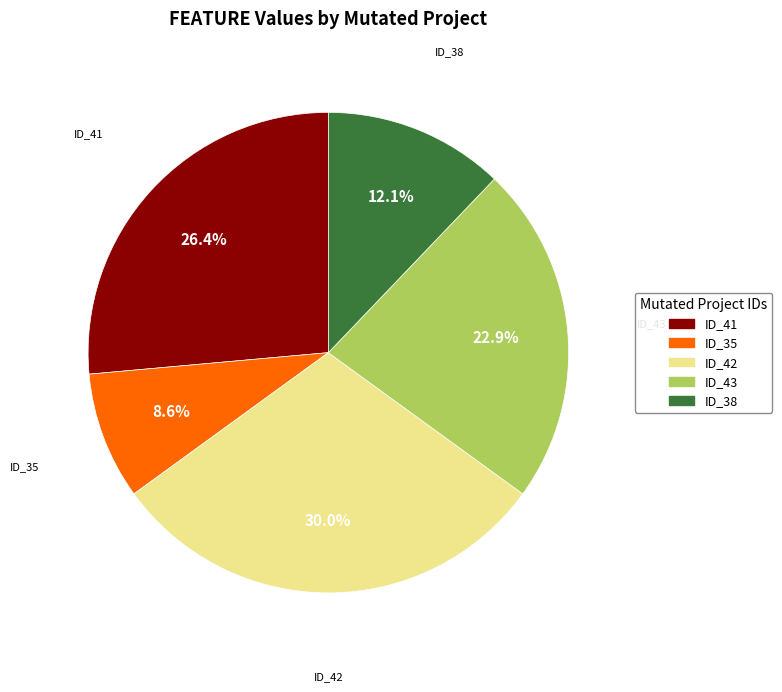

Is there a majority slice in this chart?

No